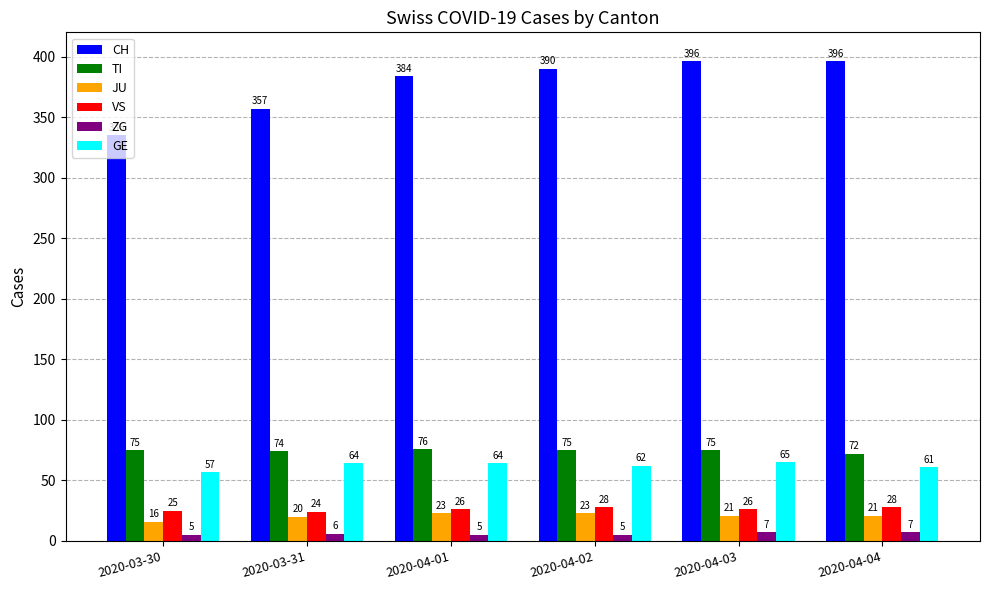

What is the difference between the highest and lowest values at 2020-04-04?

389